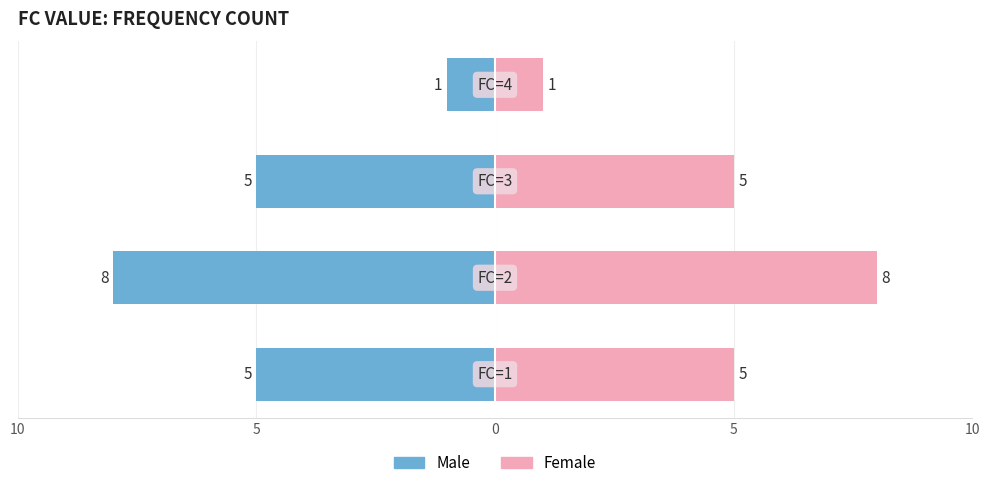

What are all the series names shown in the legend?

Male, Female